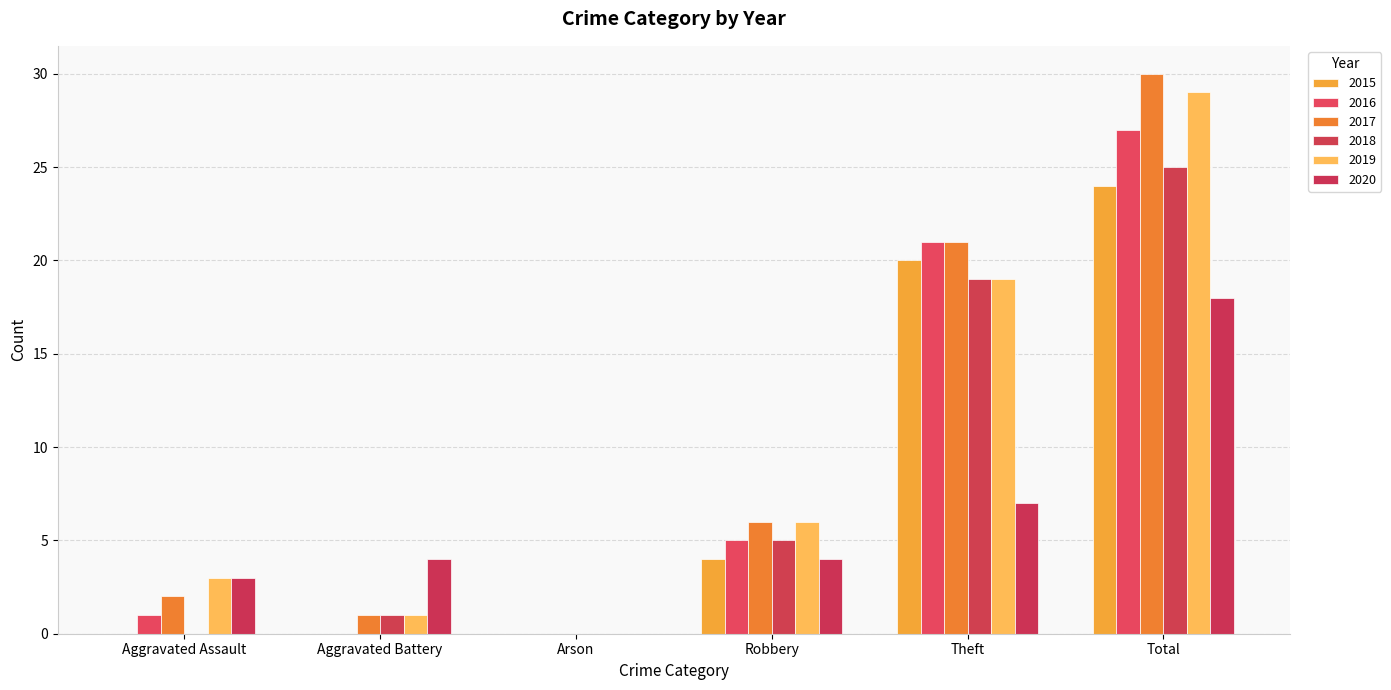

List the labels in order of 2020 value, smallest first.

Arson, Aggravated Assault, Aggravated Battery, Robbery, Theft, Total